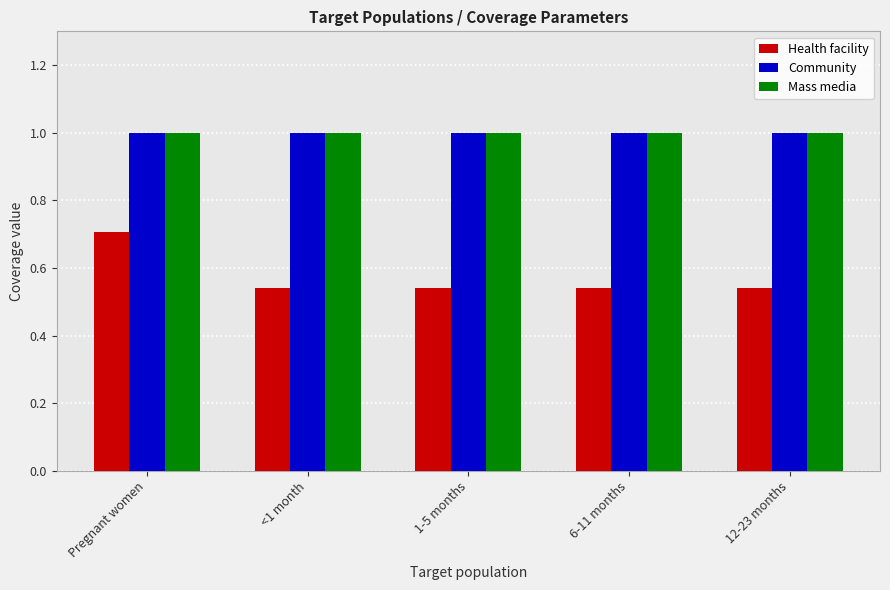

Which series has the largest range (max minus min)?

Health facility